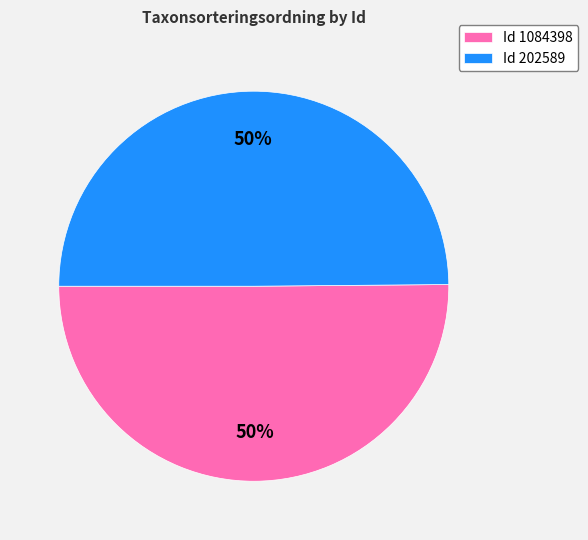

What is the ratio of the value at Id 1084398 to the value at Id 202589?

1.0